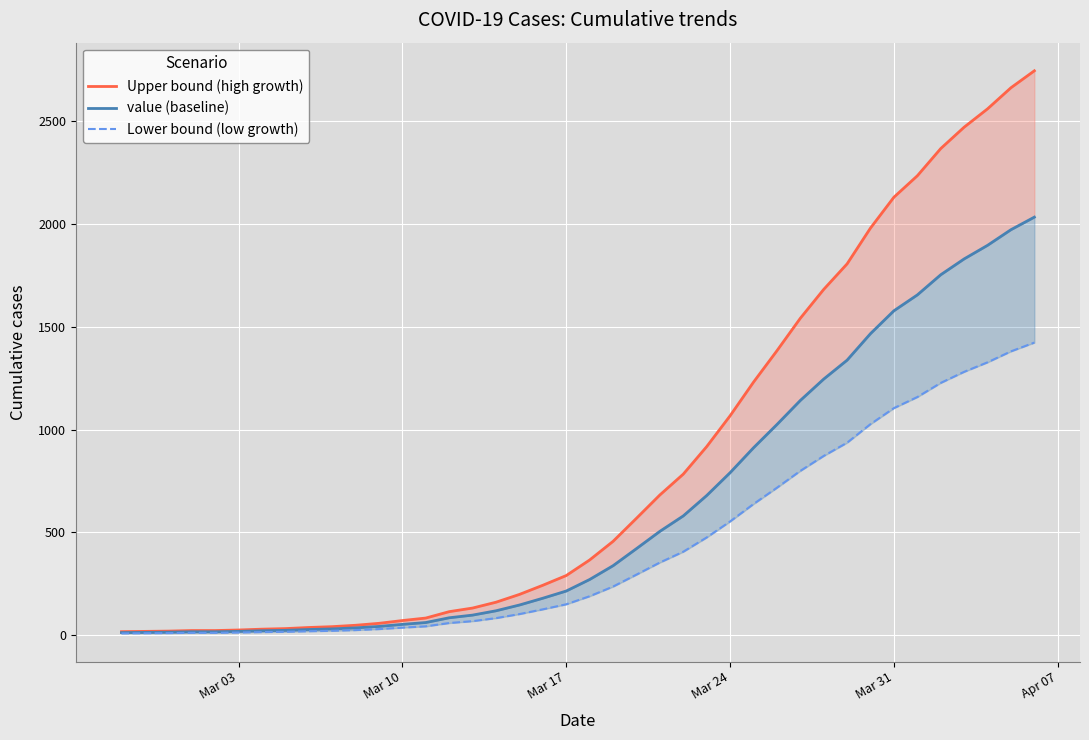

Rank the series at Mar 31 from lowest to highest value.

Lower bound (low growth), value (baseline), Upper bound (high growth)